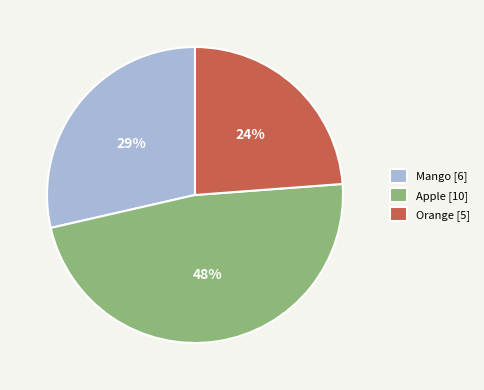

Is there any slice that represents more than half of the pie?

No